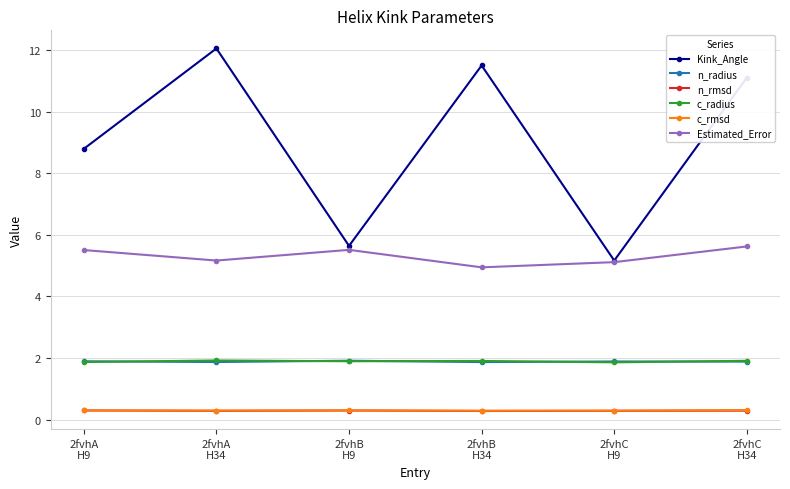

Reading left to right, what are all the values shown in this chart?

Kink_Angle: 8.8	12.1	5.6	11.5	5.2	11.1
n_radius: 1.9	1.9	1.9	1.9	1.9	1.9
n_rmsd: 0.3	0.3	0.3	0.3	0.3	0.3
c_radius: 1.9	1.9	1.9	1.9	1.9	1.9
c_rmsd: 0.3	0.3	0.3	0.3	0.3	0.3
Estimated_Error: 5.5	5.2	5.5	4.9	5.1	5.6